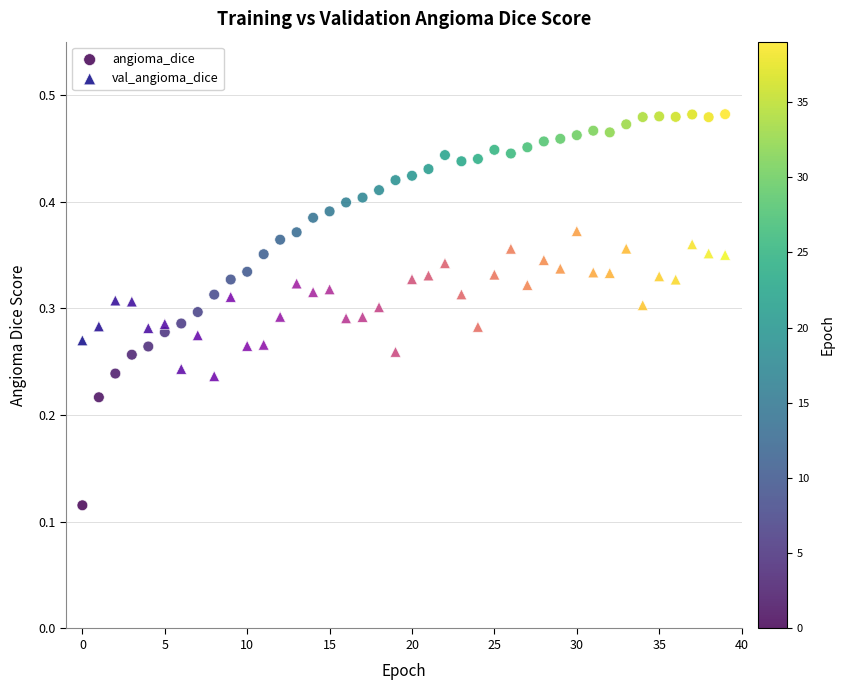

What are all the series names shown in the legend?

angioma_dice, val_angioma_dice